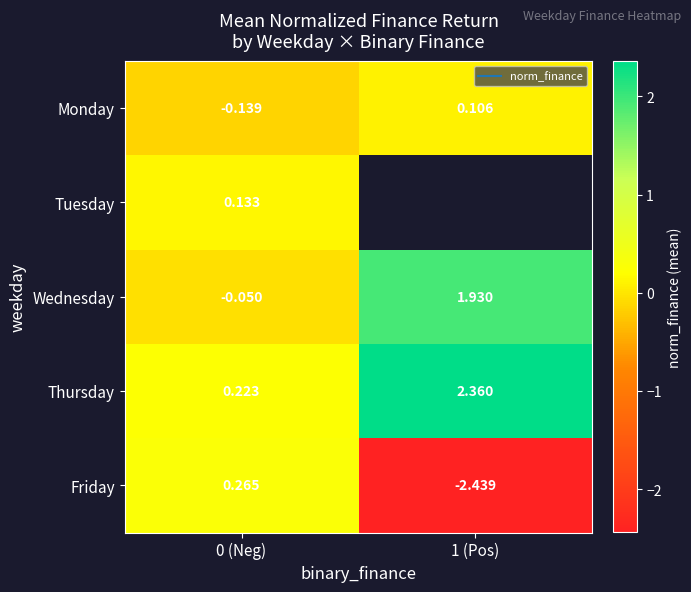

Is it true that Thursday equals 2.4 at 1 (Pos)?

True